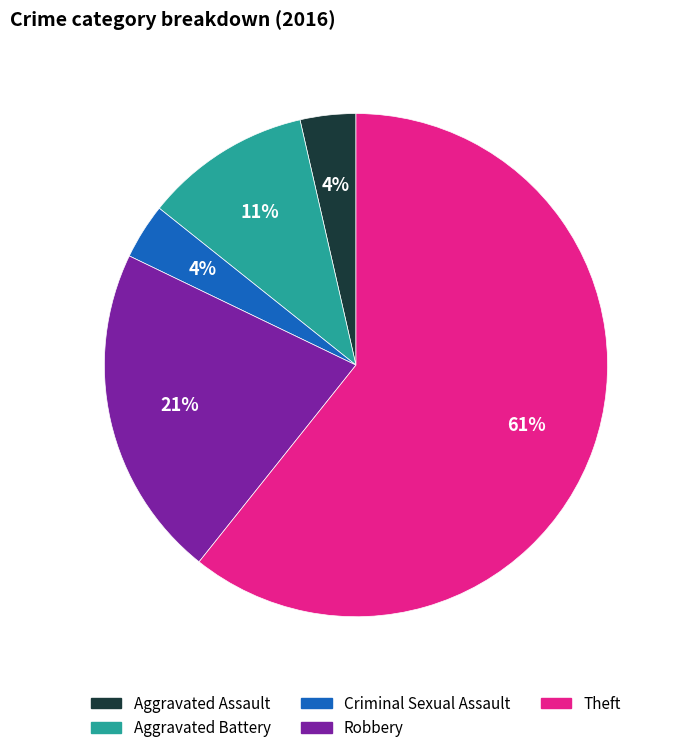

Between Theft and Aggravated Battery, which is larger?

Theft